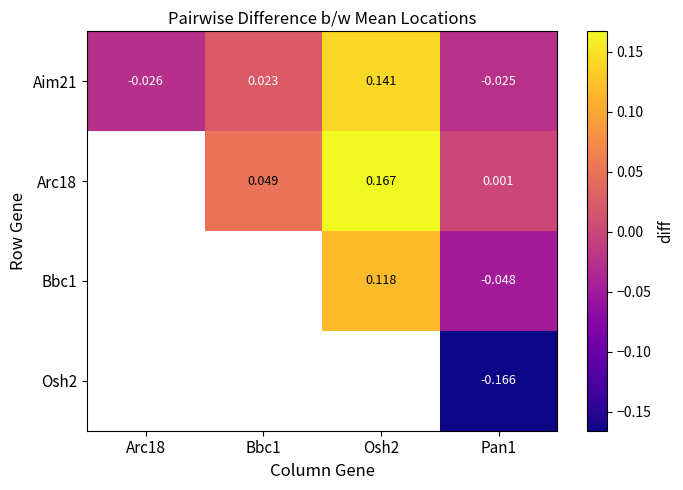

How many positive values does the Aim21 series have?

2